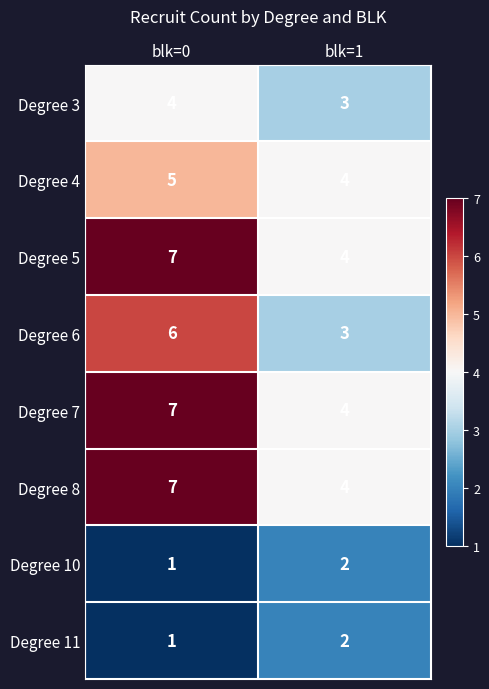

At which label is Degree 7 closest to 5?

blk=1